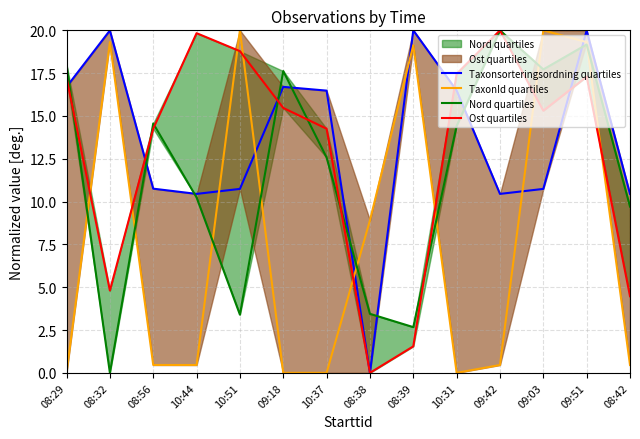

At 08:38, list the series in order from smallest to largest.

Taxonsorteringsordning quartiles, Ost quartiles, Nord quartiles, TaxonId quartiles